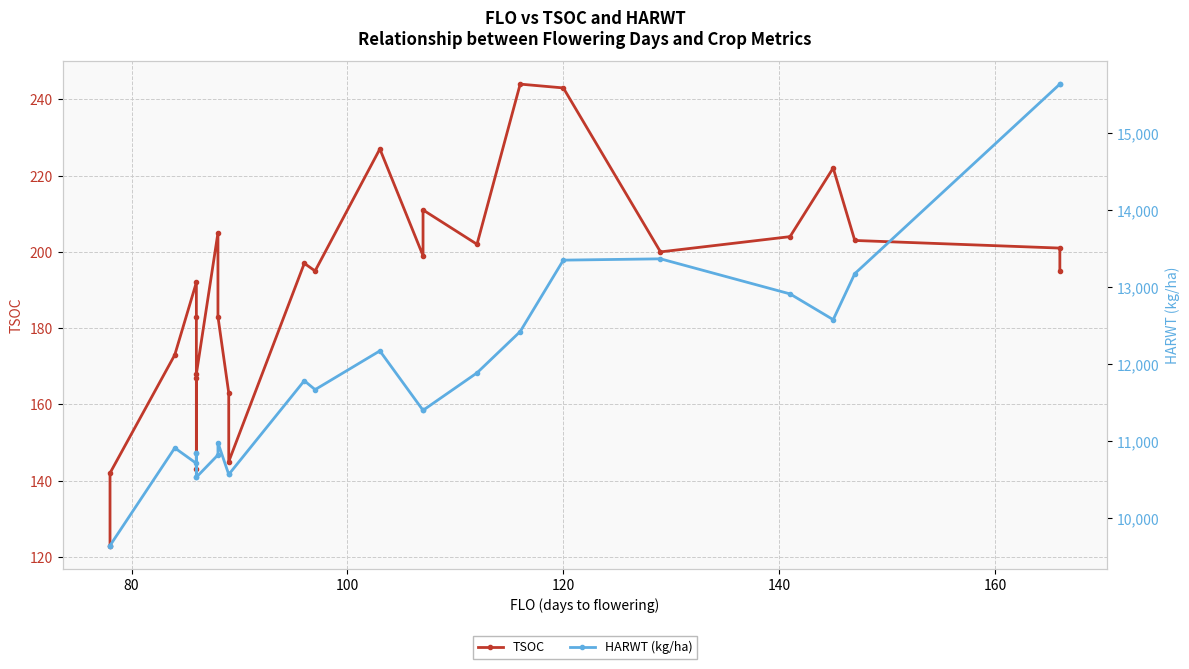

Which series has the largest total across all categories?

HARWT (kg/ha)